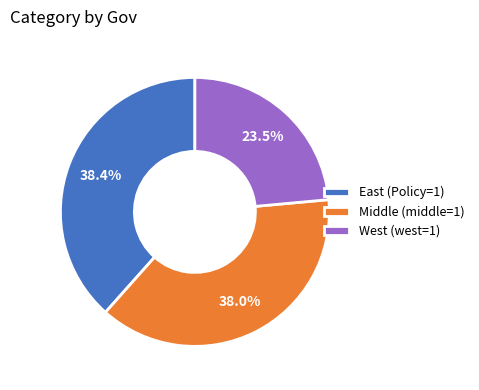

Is there a majority slice in this chart?

No